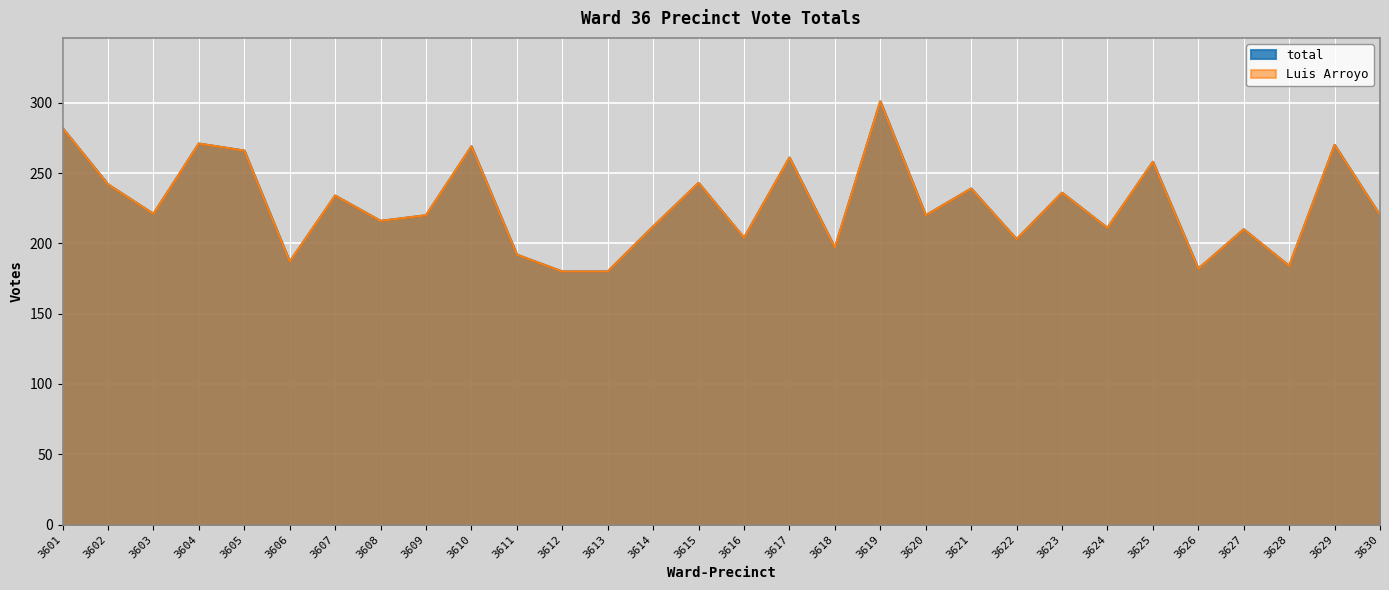

At how many categories does at least one series exceed 184?

26